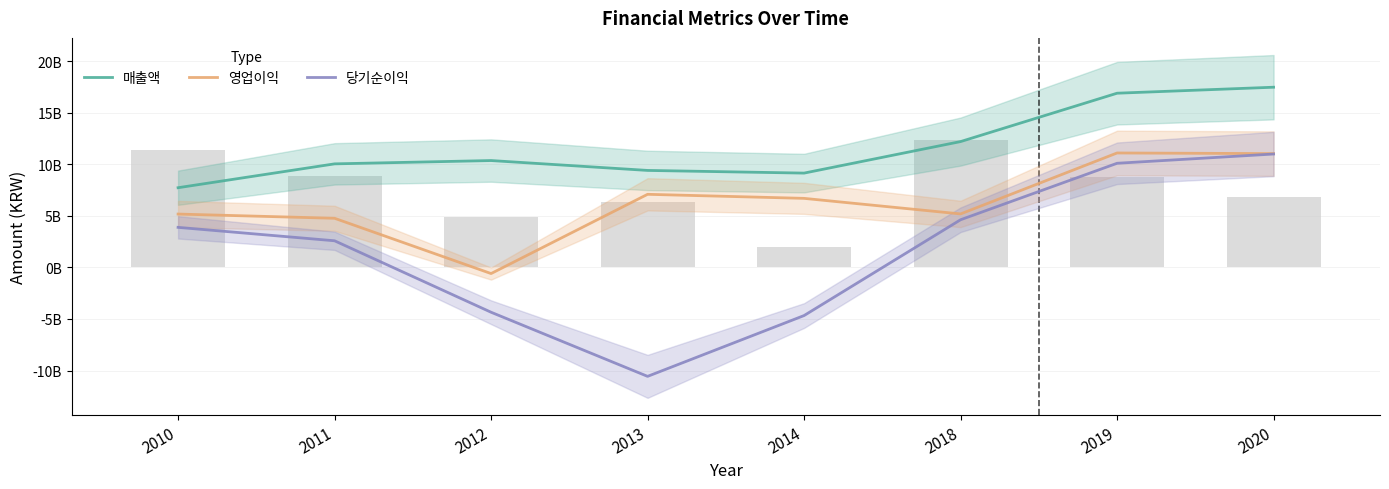

What is the value of the 당기순이익 bar at the 5th from the left?

-4667987576.0